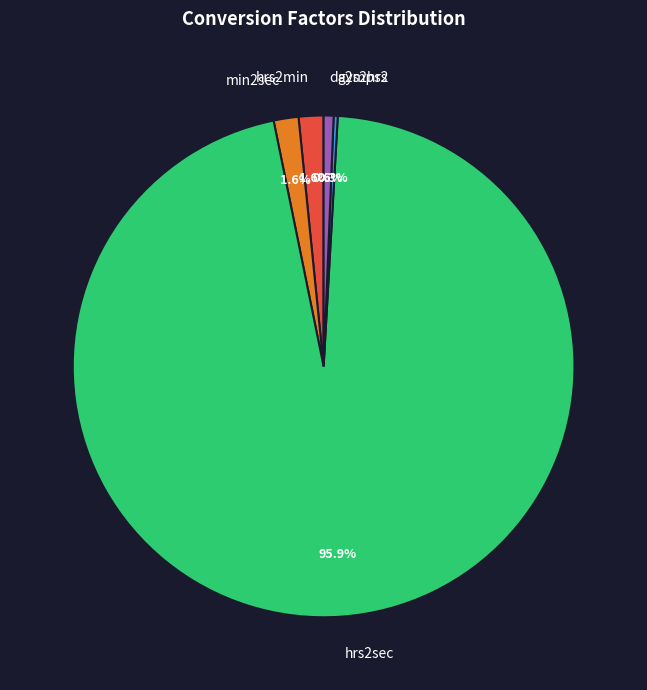

Combined, what portion of the pie is min2sec and hrs2min?

3.2%